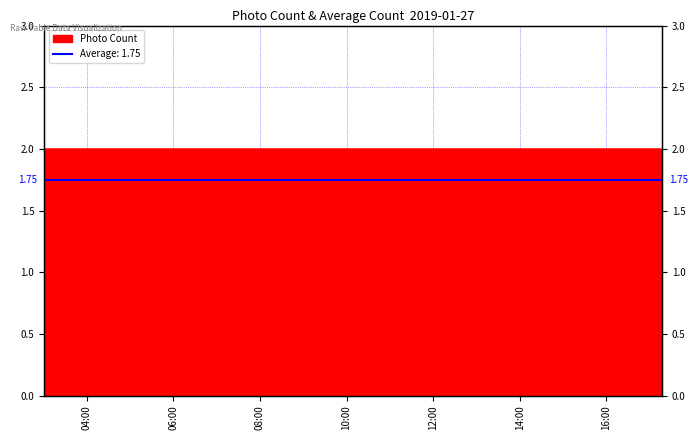

Count the values in the range 2 to 3.

3